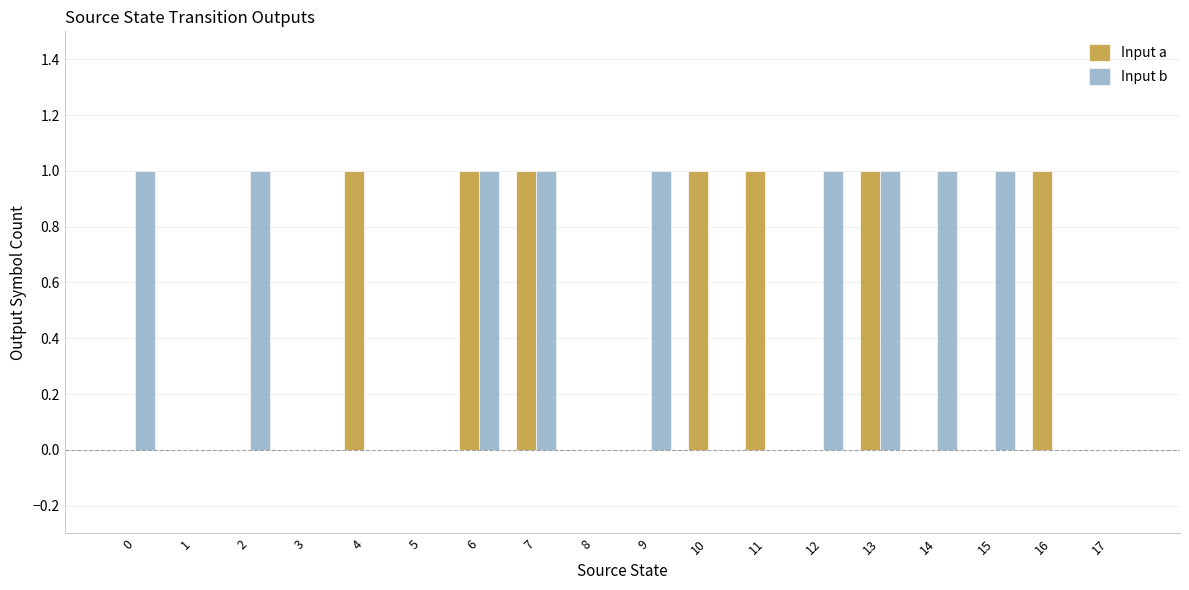

Reading left to right, extract all data points from this chart.

Input a: 0=0	1=0	2=0	3=0	4=1	5=0	6=1	7=1	8=0	9=0	10=1	11=1	12=0	13=1	14=0	15=0	16=1	17=0
Input b: 0=1	1=0	2=1	3=0	4=0	5=0	6=1	7=1	8=0	9=1	10=0	11=0	12=1	13=1	14=1	15=1	16=0	17=0